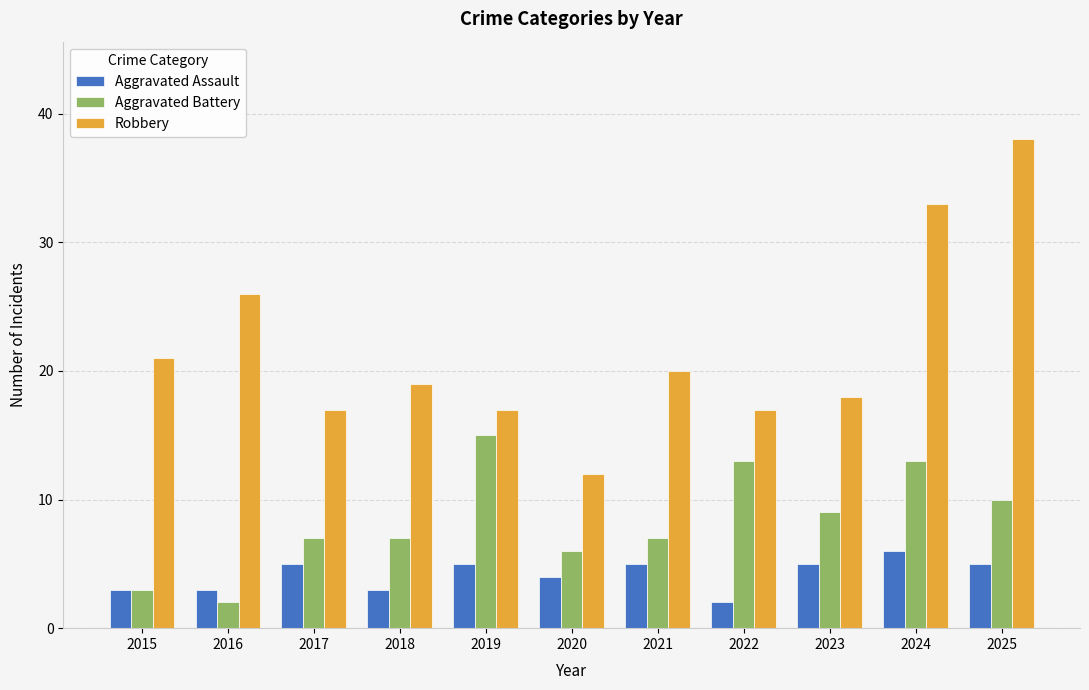

What is the value of the Aggravated Battery bar at the 6th from the left?

6